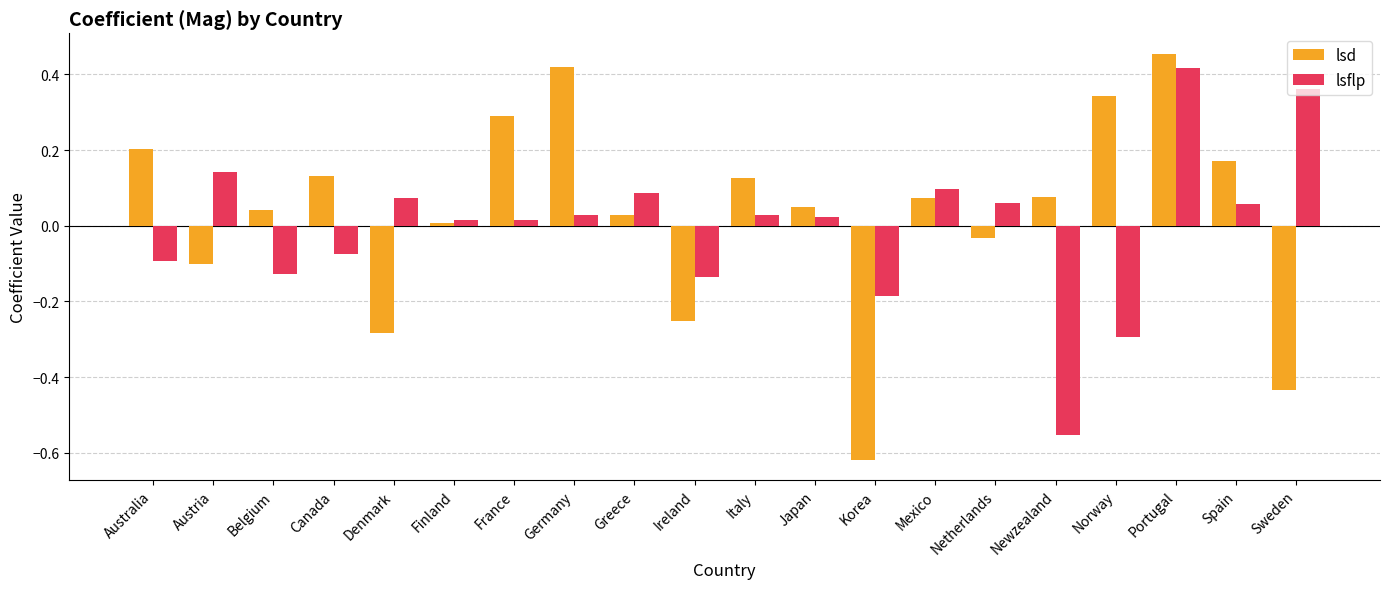

What is the label of the 6th bar from the left?

Finland